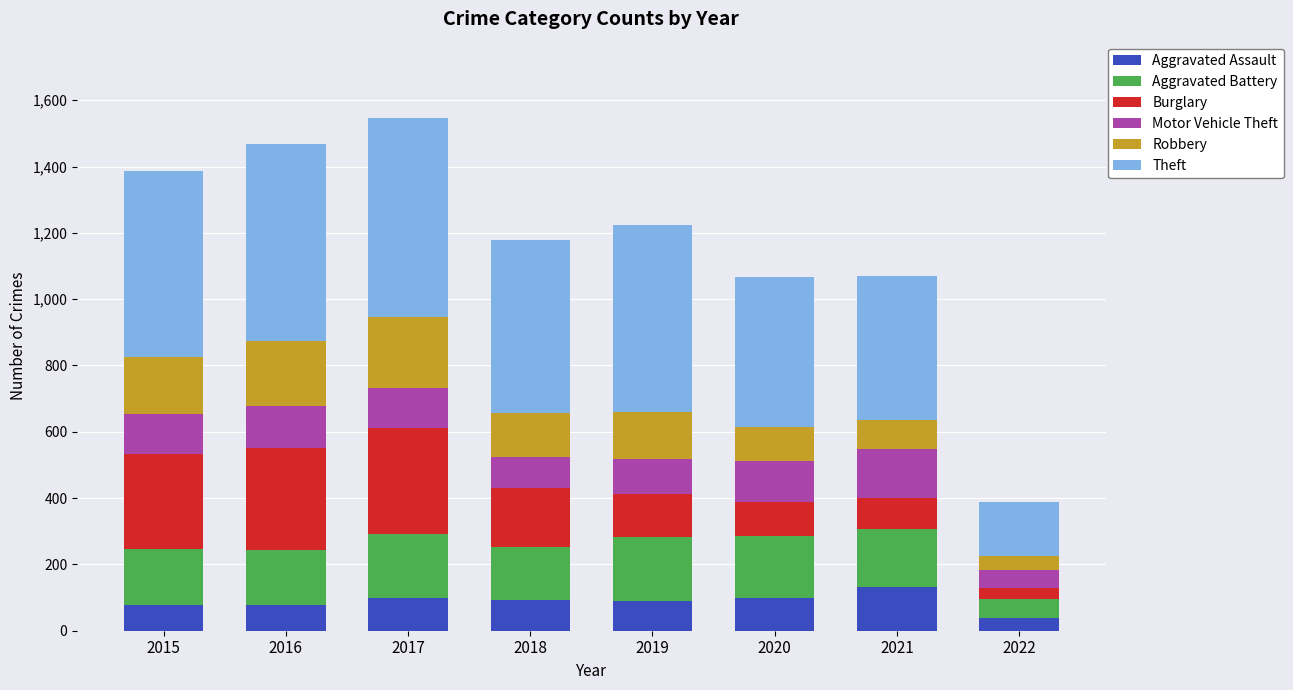

What is the total value across all series at 2019?

1224